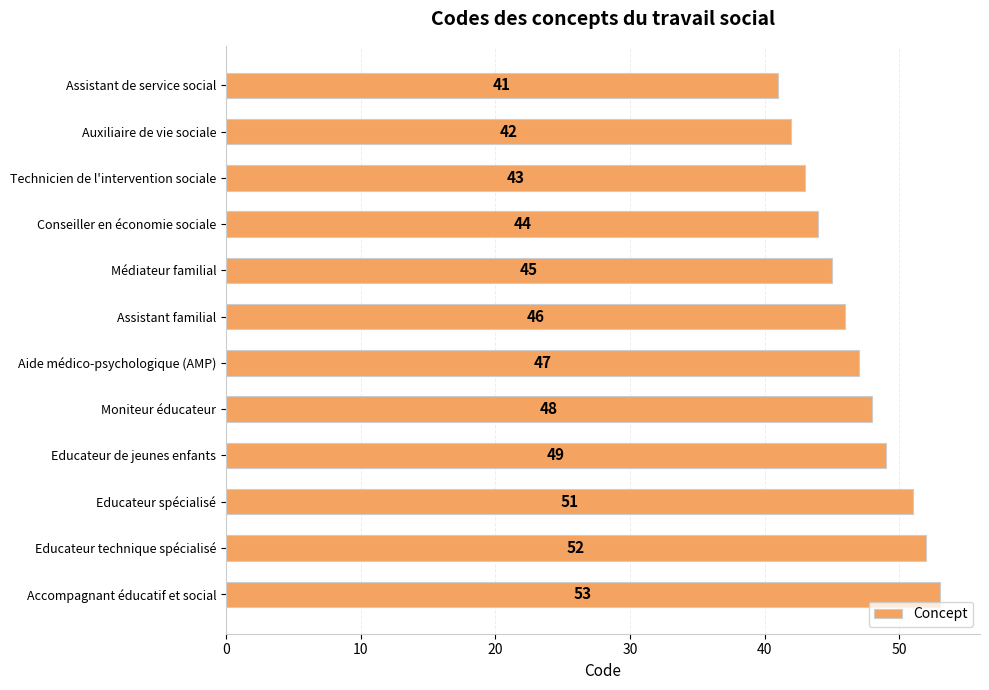

Where is the data nearest to the value 47?

Aide médico-psychologique (AMP)